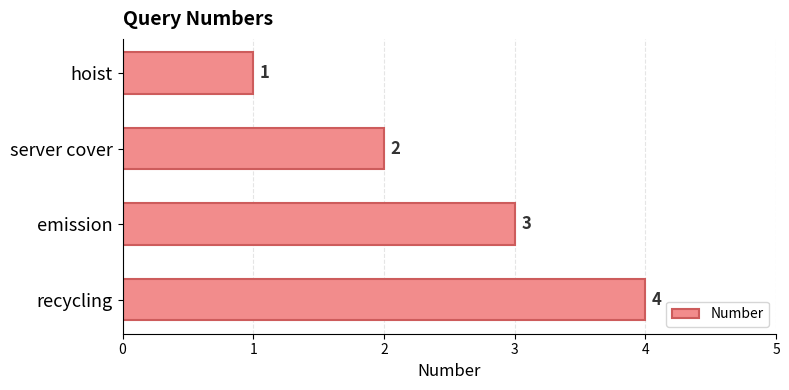

What is the sum of all values?

10